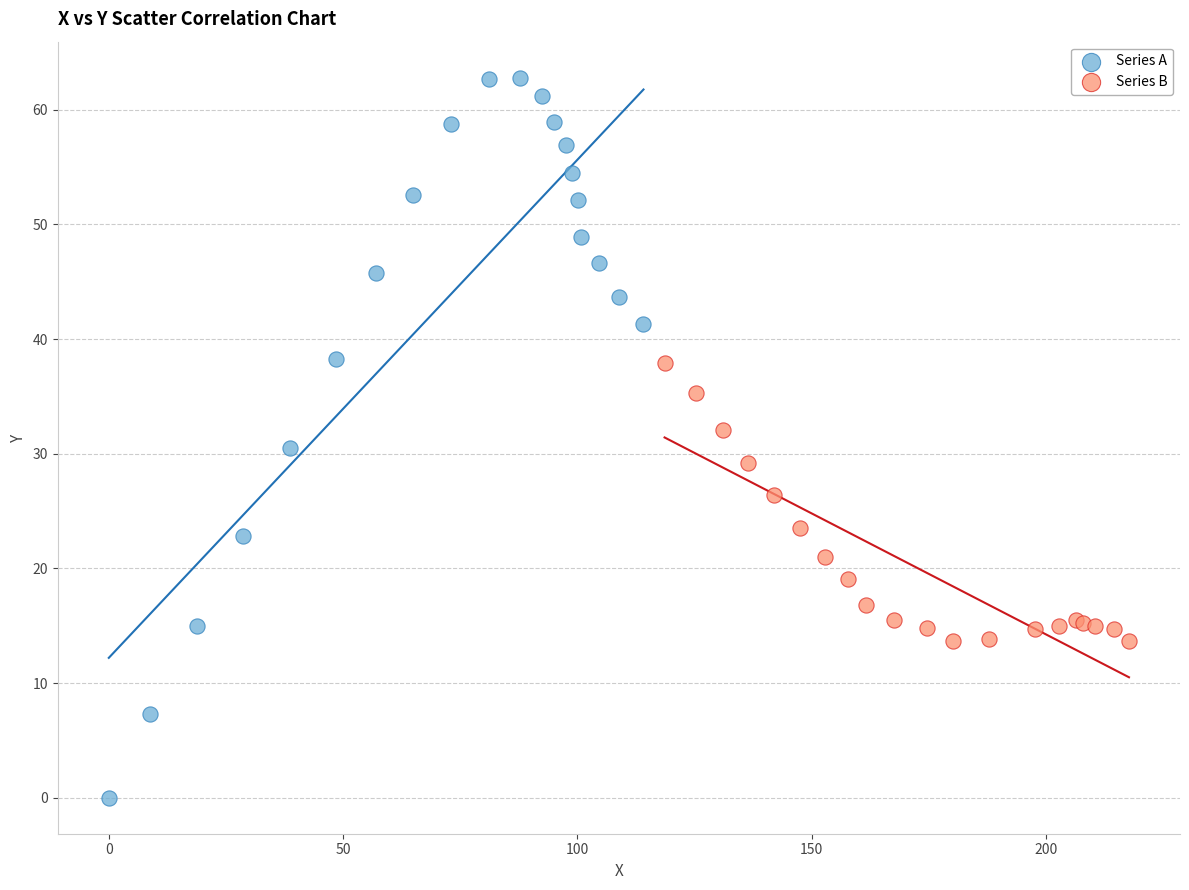

What are all the series names shown in the legend?

Series A, Series B